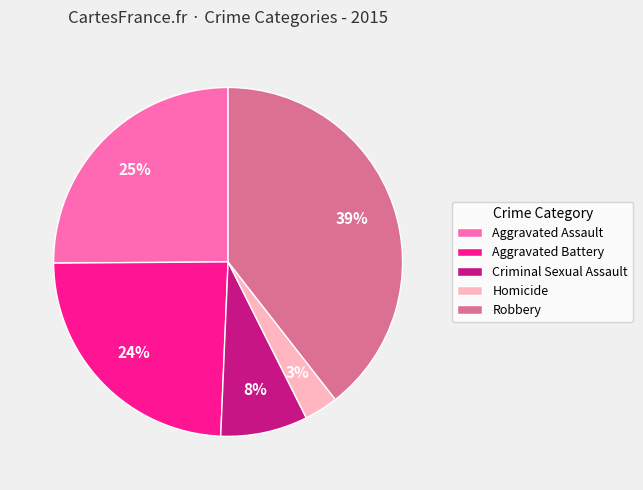

Is there any slice that represents more than half of the pie?

No